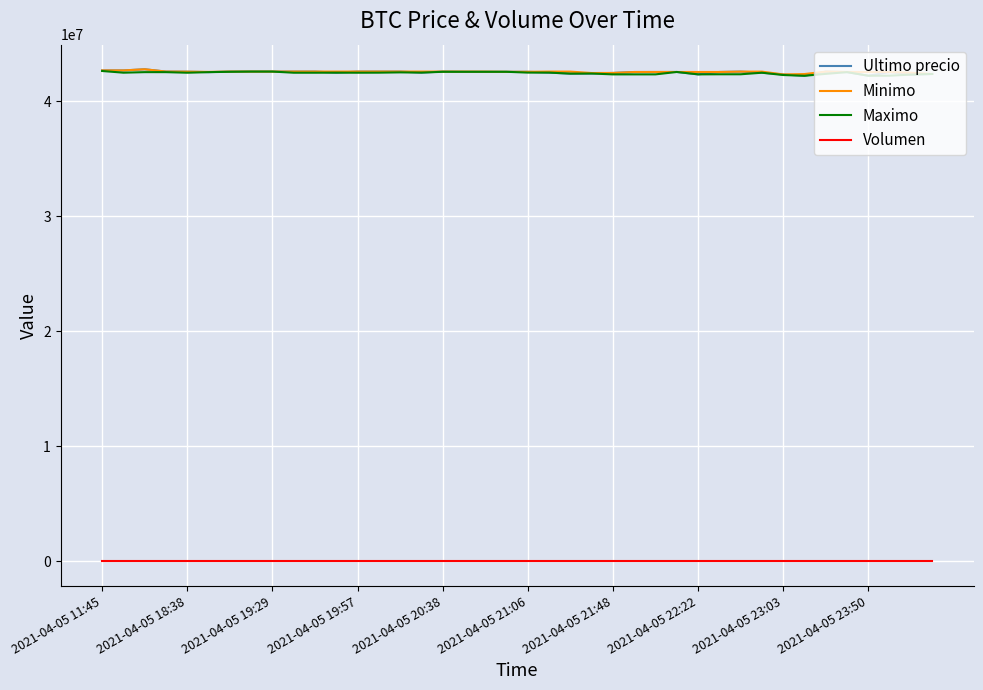

What is the maximum value shown in the chart?

42799603.0